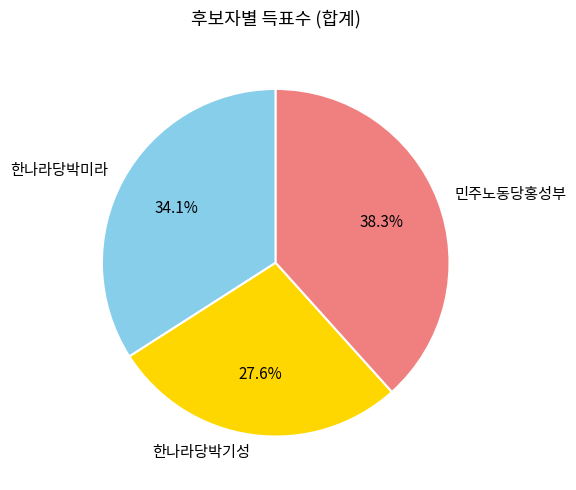

Which has a higher value, 민주노동당홍성부 or 한나라당박미라?

민주노동당홍성부